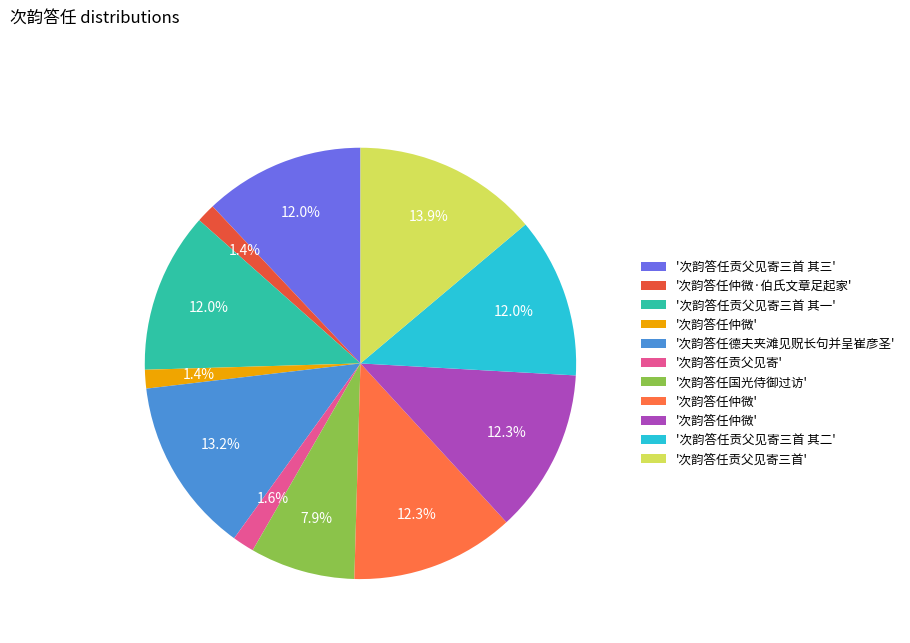

How many segments does this pie chart have?

11